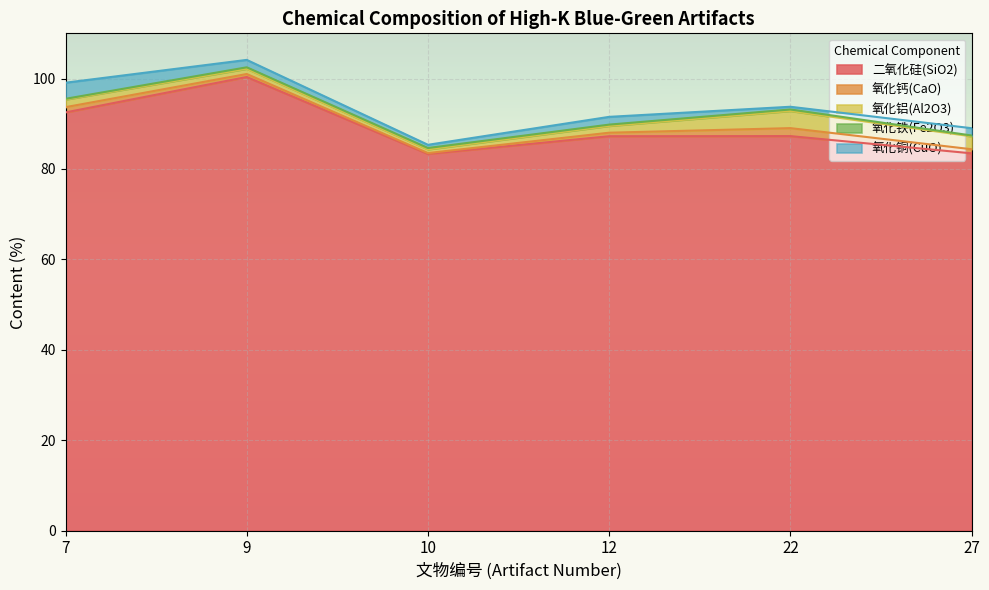

What is the spread (max minus min) of values at 27?

83.3